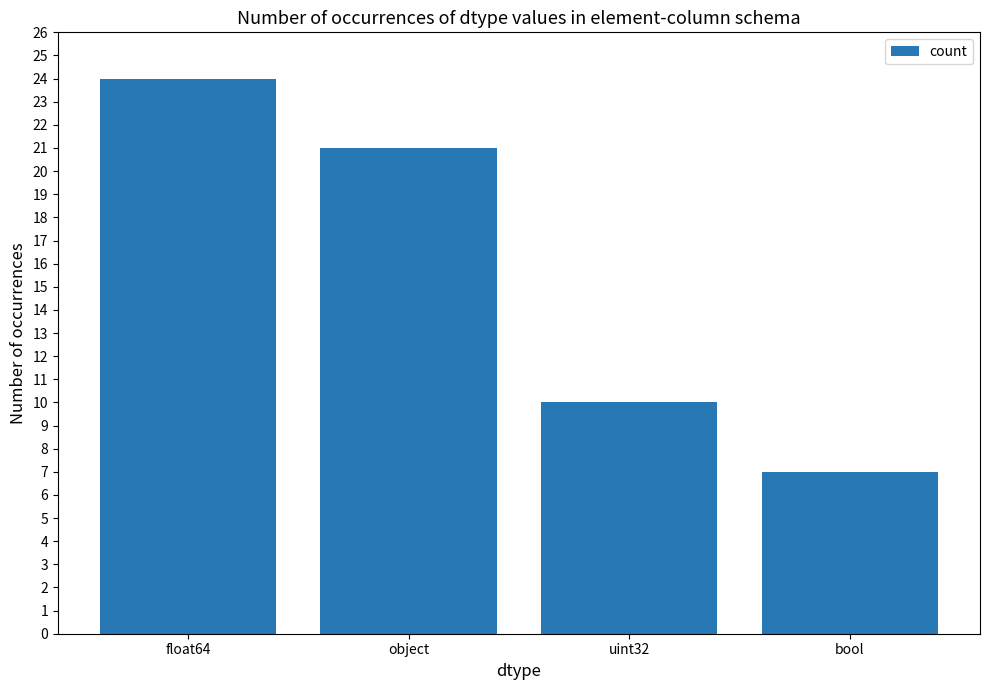

How many bars are there in total?

4